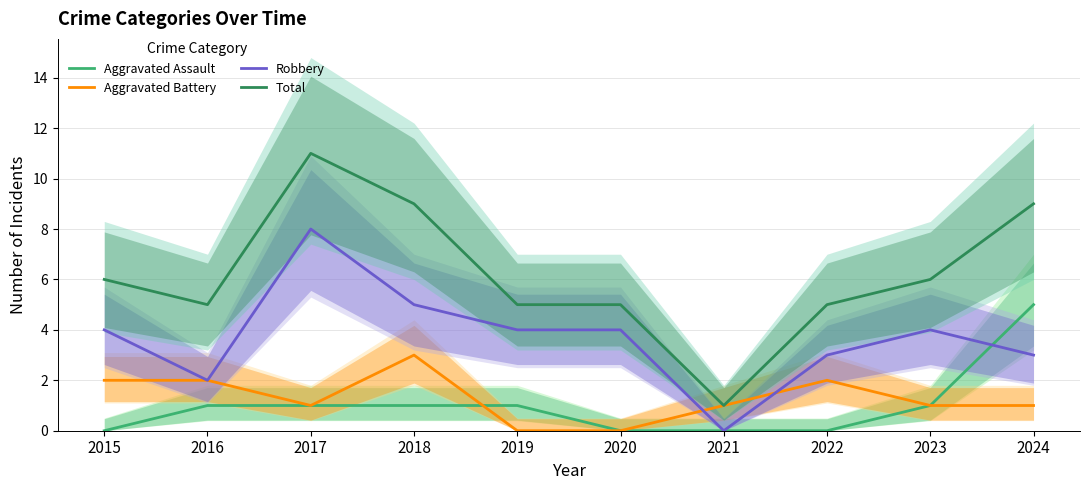

How many distinct data groups are displayed?

4